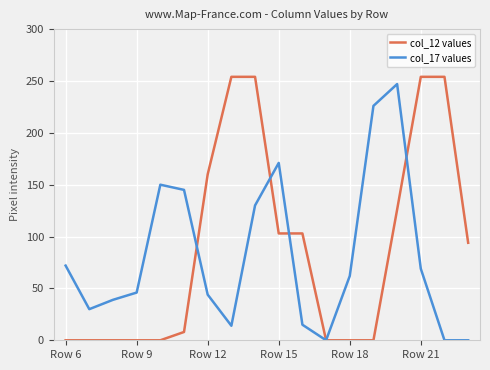

Rank the series at Row 12 from highest to lowest value.

col_12 values, col_17 values